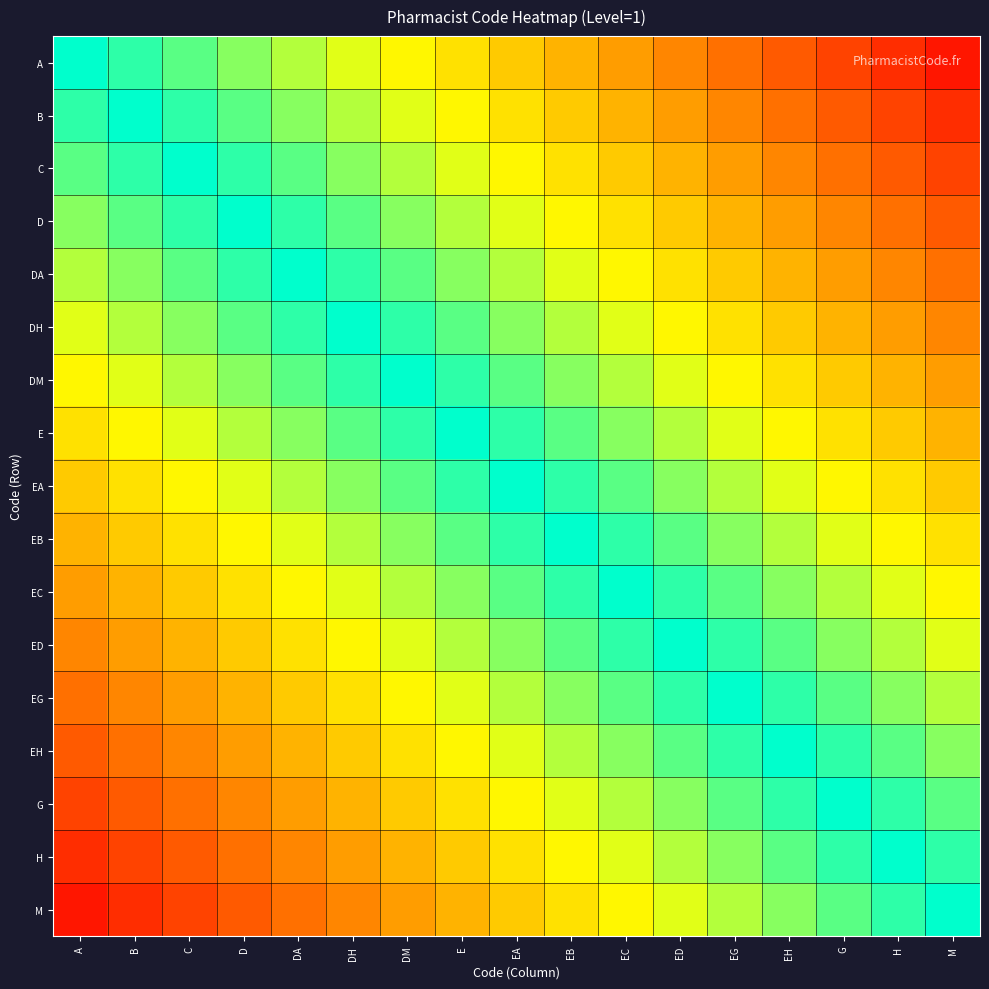

Between EA and EB, which is larger?

EA